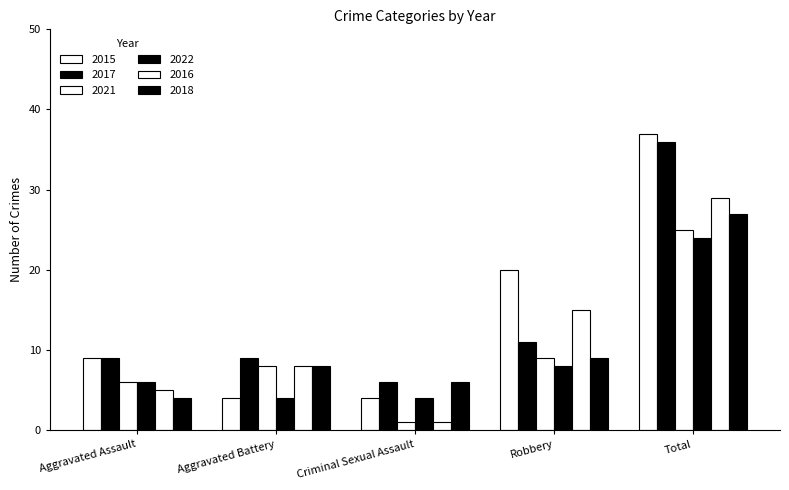

How many groups of bars are there?

5